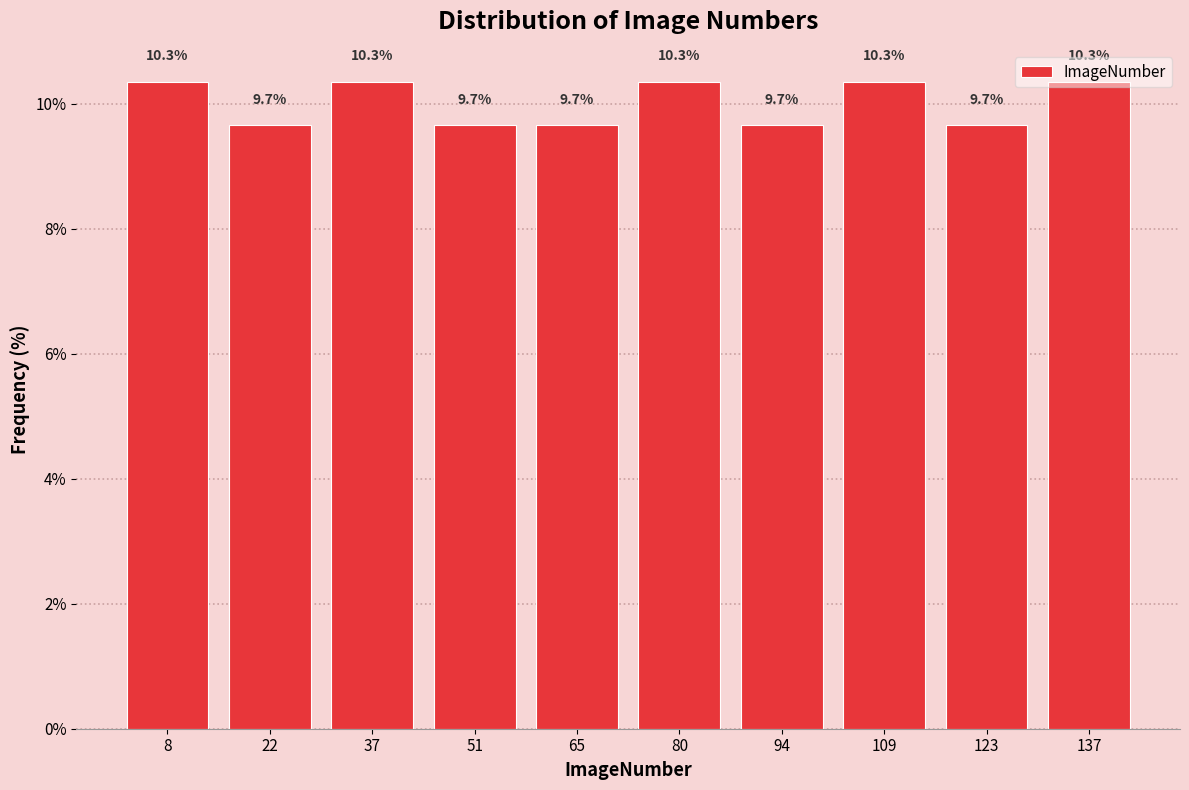

Reading left to right, list every bar in this chart as the range it spans on the x-axis followed by its height. The bar edges are not printed on the chart, so give them approximately, as read against the axis.

1.0 to 15.4: 10.3
15.4 to 29.8: 9.7
29.8 to 44.2: 10.3
44.2 to 58.6: 9.7
58.6 to 73.0: 9.7
73.0 to 87.4: 10.3
87.4 to 101.8: 9.7
101.8 to 116.2: 10.3
116.2 to 130.6: 9.7
130.6 to 145.0: 10.3